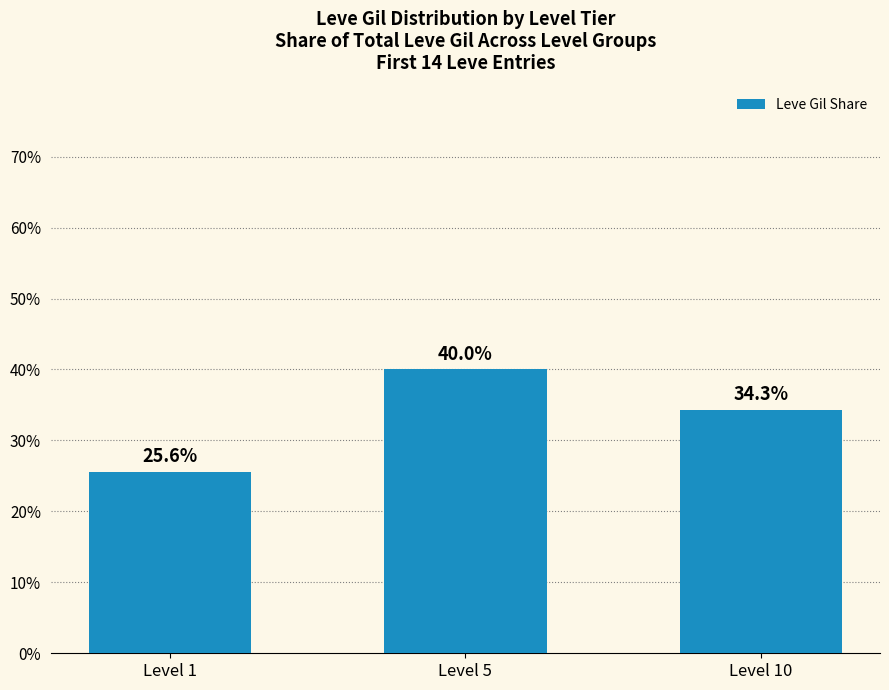

How many bars are there in total?

3